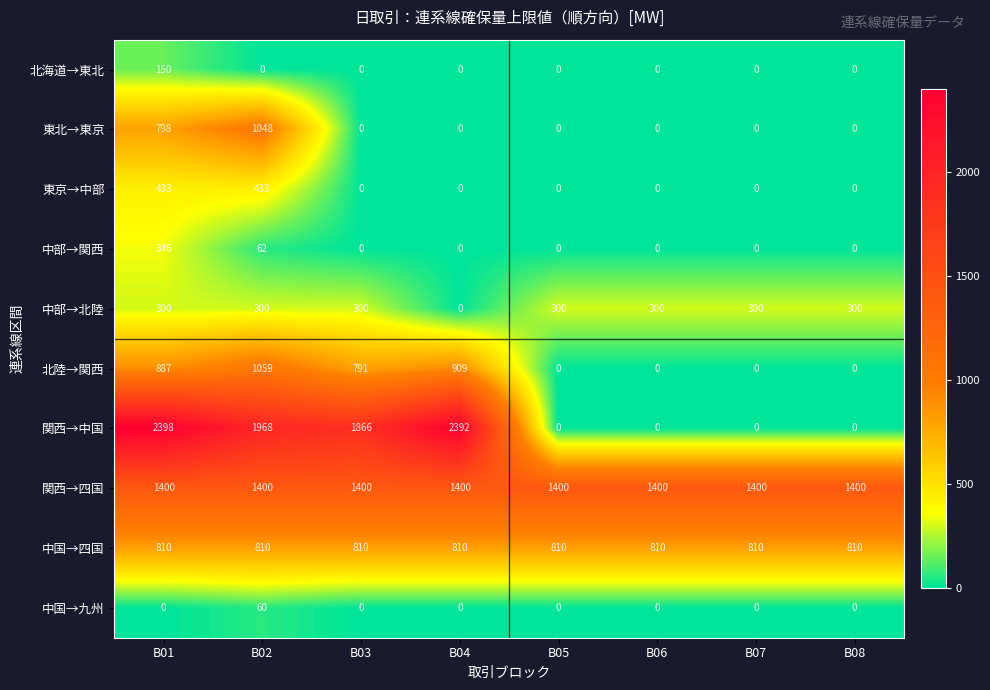

The value of 東北→東京 at B01 is 798. True or false?

True